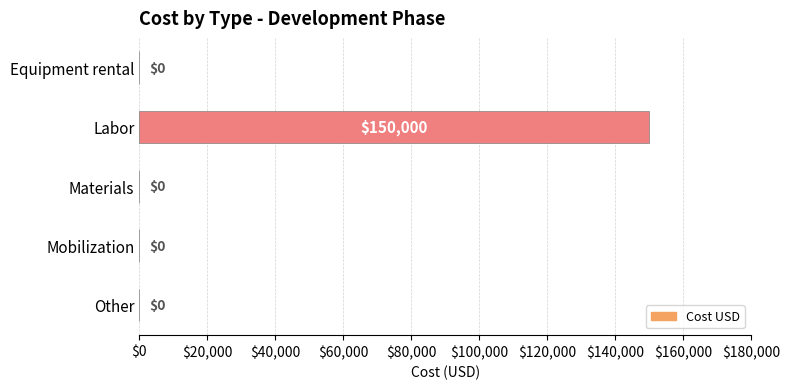

Between Labor and Equipment rental, which is larger?

Labor